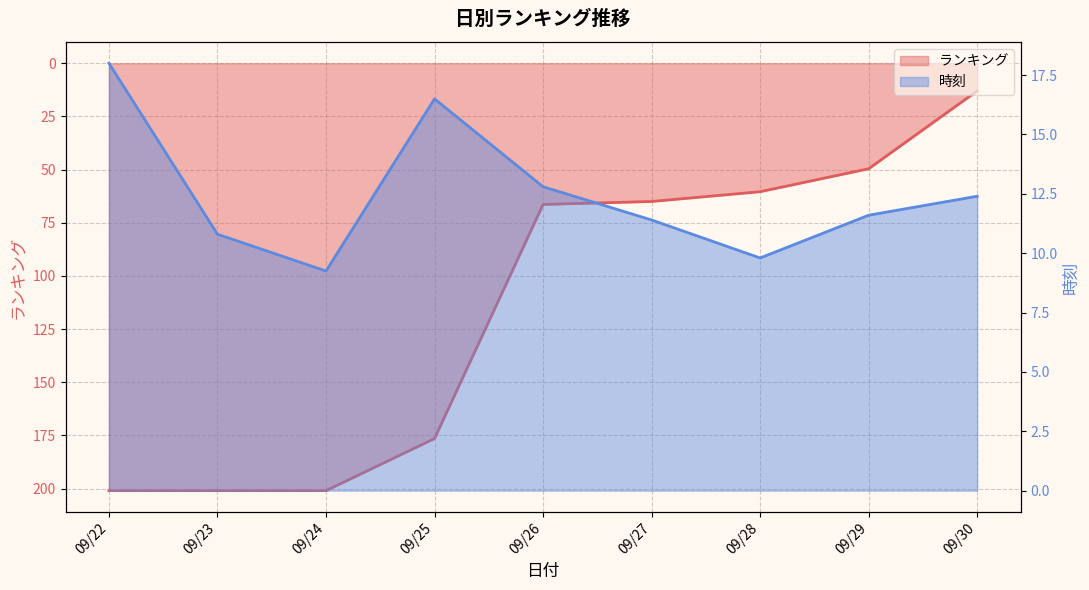

How many interior local valleys does the 時刻 series have?

2